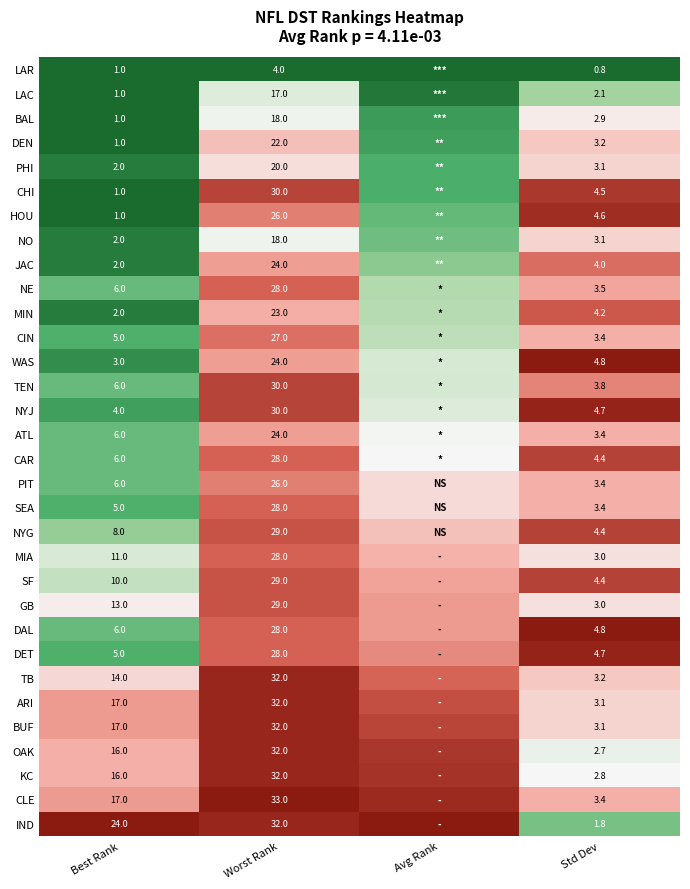

Is the value of DET at Worst Rank greater than the value of DAL at Best Rank?

Yes